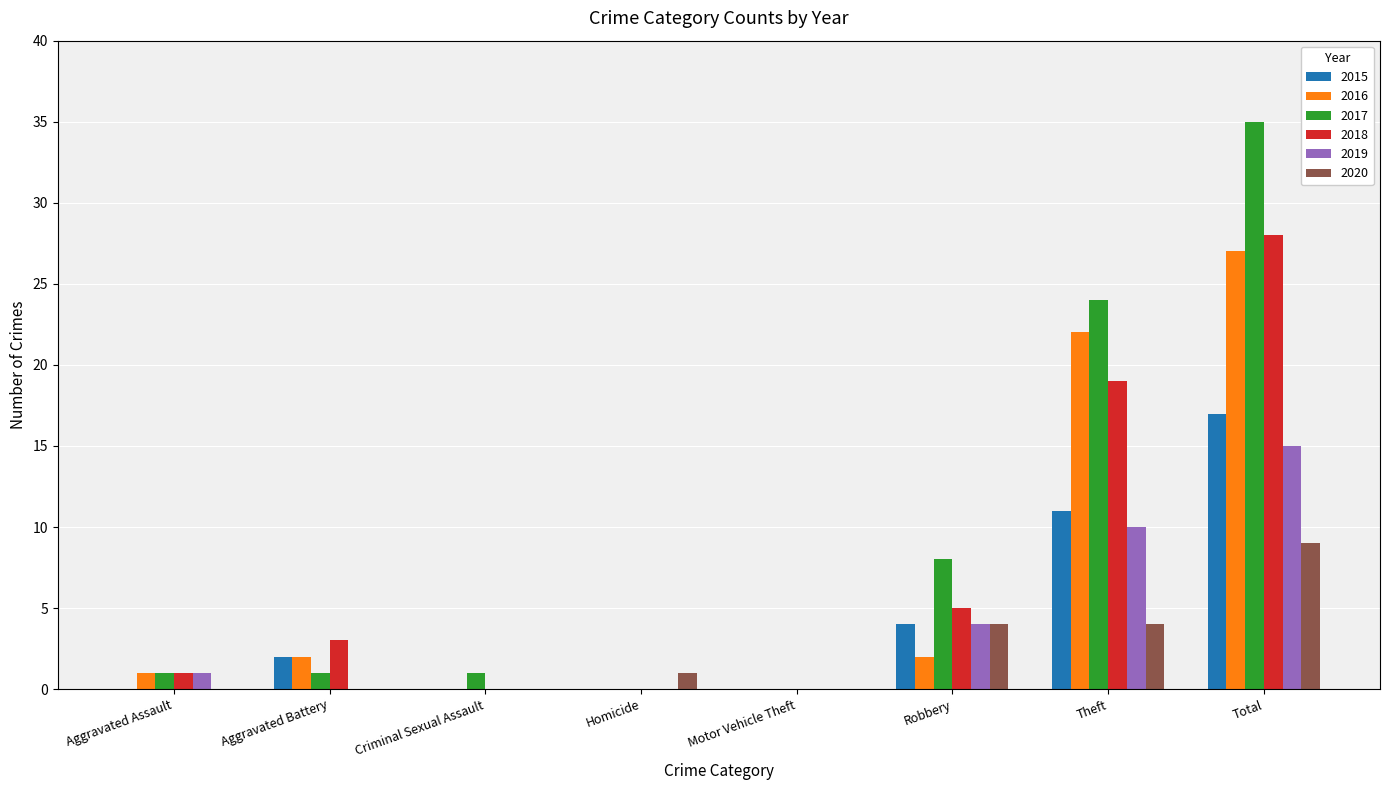

Reading right to left, what are all the values shown in this chart?

2015: Total=17	Theft=11	Robbery=4	Motor Vehicle Theft=0	Homicide=0	Criminal Sexual Assault=0	Aggravated Battery=2	Aggravated Assault=0
2016: Total=27	Theft=22	Robbery=2	Motor Vehicle Theft=0	Homicide=0	Criminal Sexual Assault=0	Aggravated Battery=2	Aggravated Assault=1
2017: Total=35	Theft=24	Robbery=8	Motor Vehicle Theft=0	Homicide=0	Criminal Sexual Assault=1	Aggravated Battery=1	Aggravated Assault=1
2018: Total=28	Theft=19	Robbery=5	Motor Vehicle Theft=0	Homicide=0	Criminal Sexual Assault=0	Aggravated Battery=3	Aggravated Assault=1
2019: Total=15	Theft=10	Robbery=4	Motor Vehicle Theft=0	Homicide=0	Criminal Sexual Assault=0	Aggravated Battery=0	Aggravated Assault=1
2020: Total=9	Theft=4	Robbery=4	Motor Vehicle Theft=0	Homicide=1	Criminal Sexual Assault=0	Aggravated Battery=0	Aggravated Assault=0